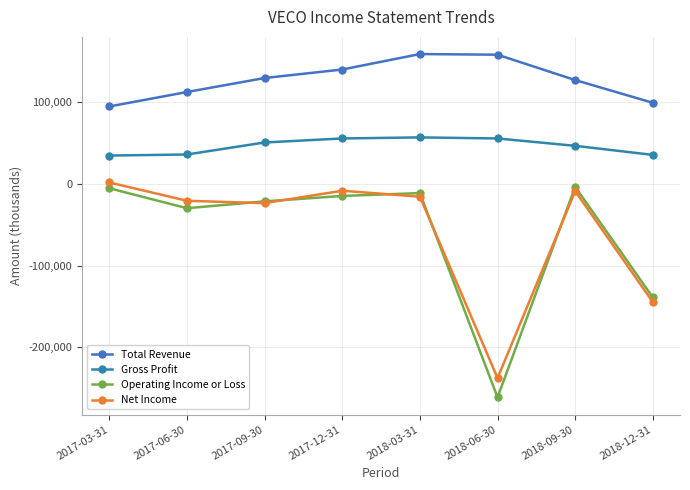

Rank the series at 2017-03-31 from lowest to highest value.

Operating Income or Loss, Net Income, Gross Profit, Total Revenue